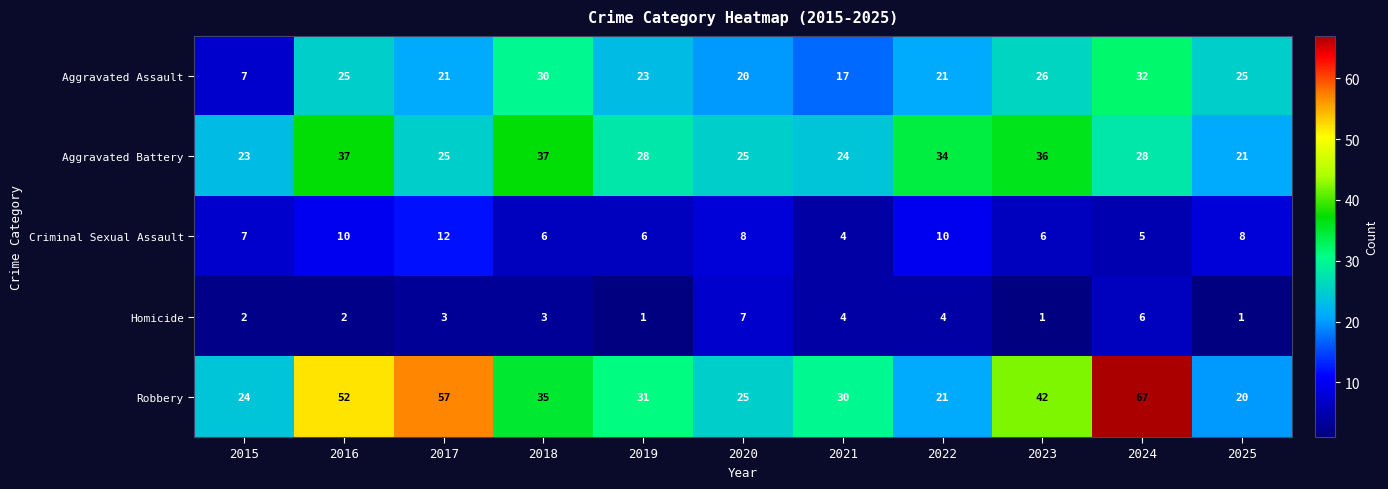

Between 2016 and 2024, which series saw the biggest shift?

Robbery